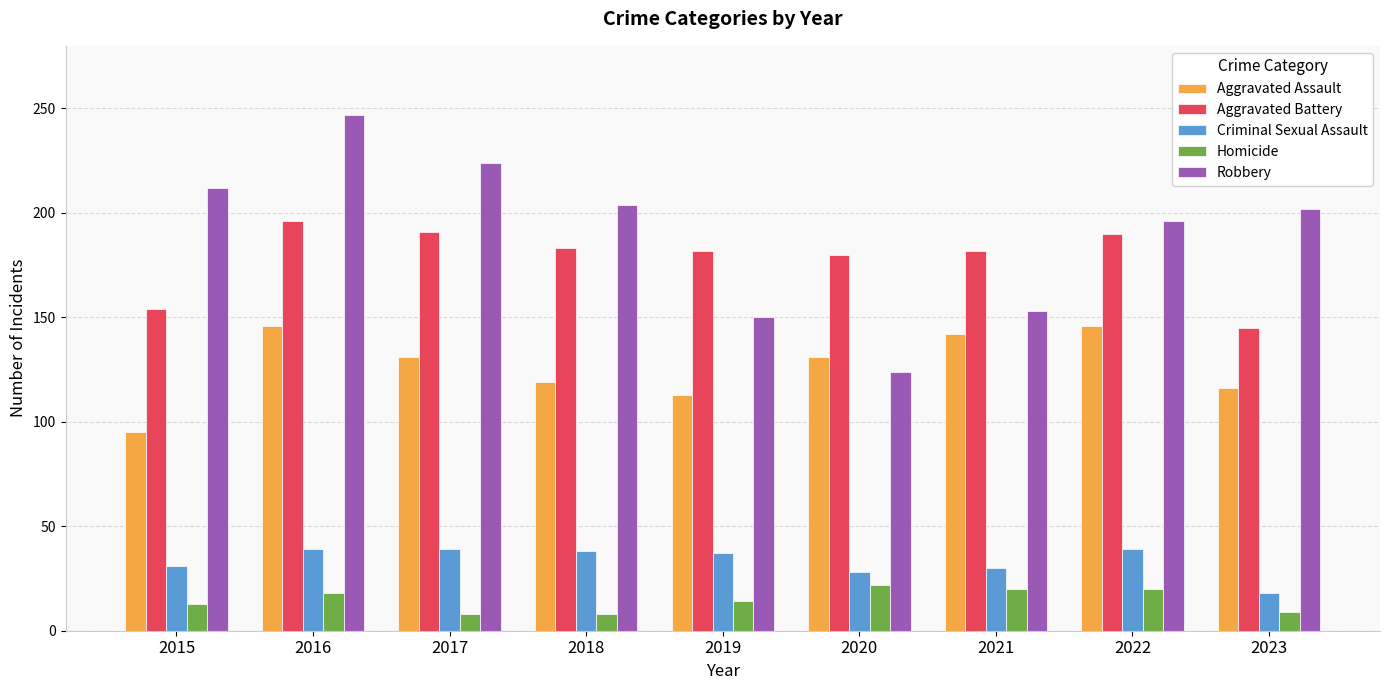

How many values in the Criminal Sexual Assault series are below 37?

4